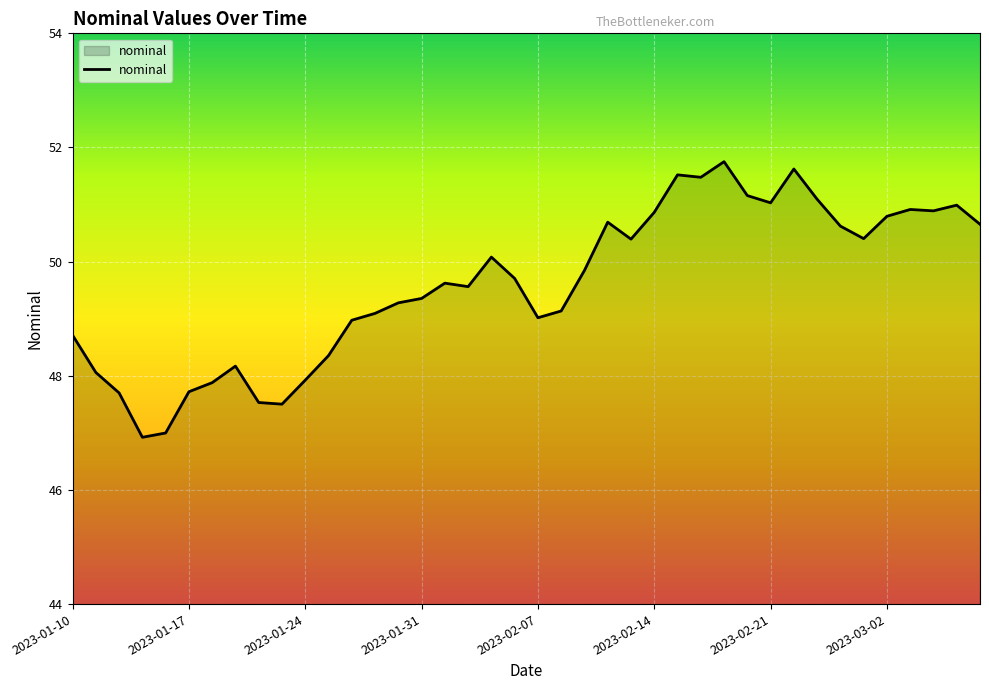

What is the difference between the maximum and minimum values?

4.8